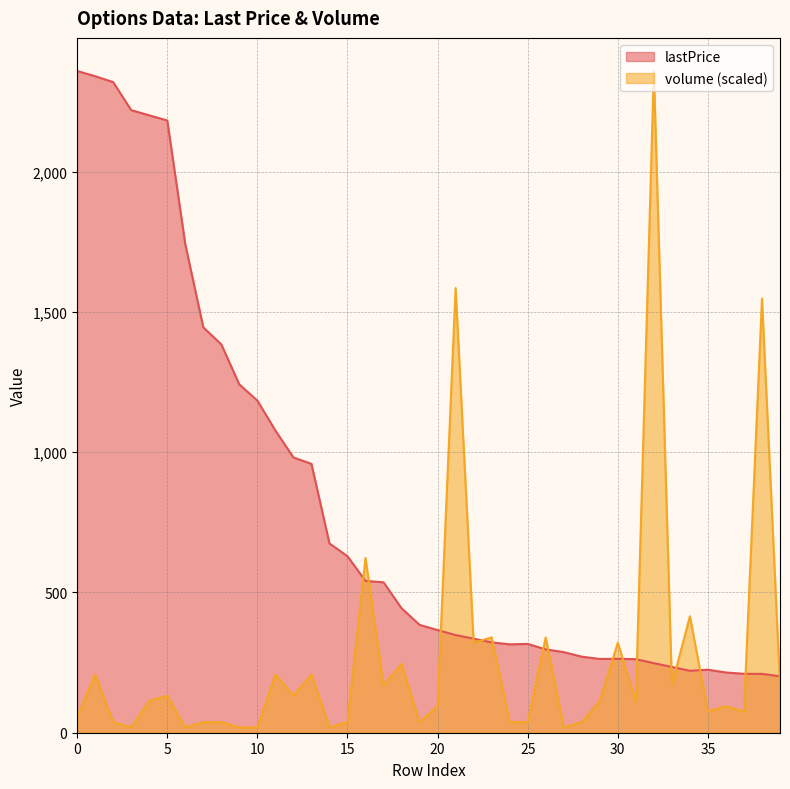

What is the value of the lastPrice point at the 12th from the left?

1077.3